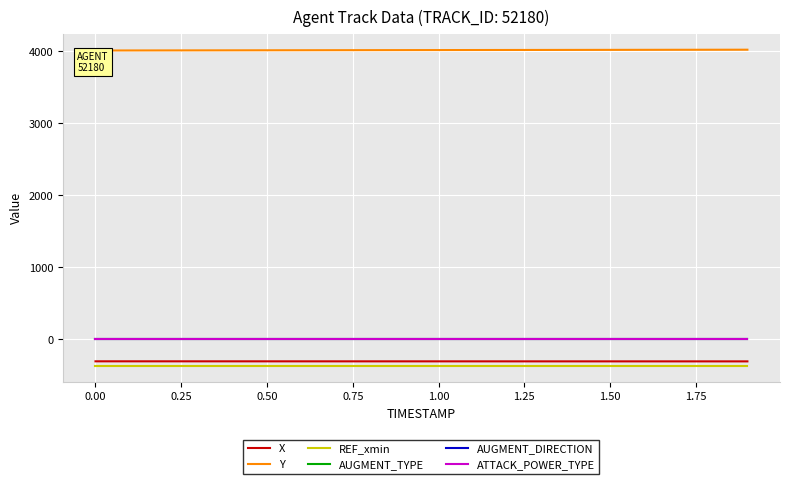

What is the maximum value shown in the chart?

4021.1